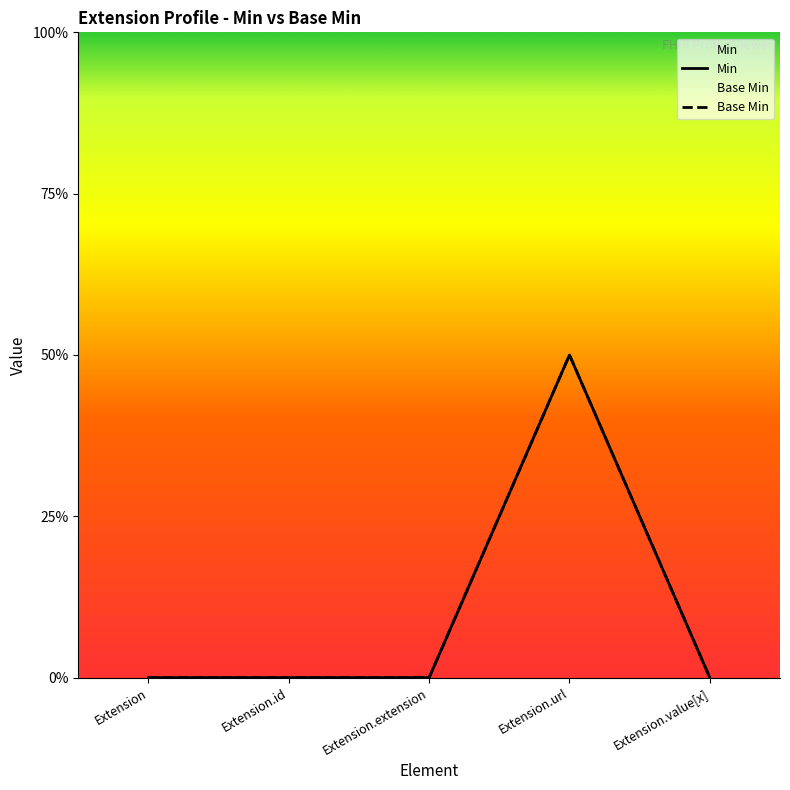

Rank the series by their maximum value, from lowest to highest.

Min, Base Min